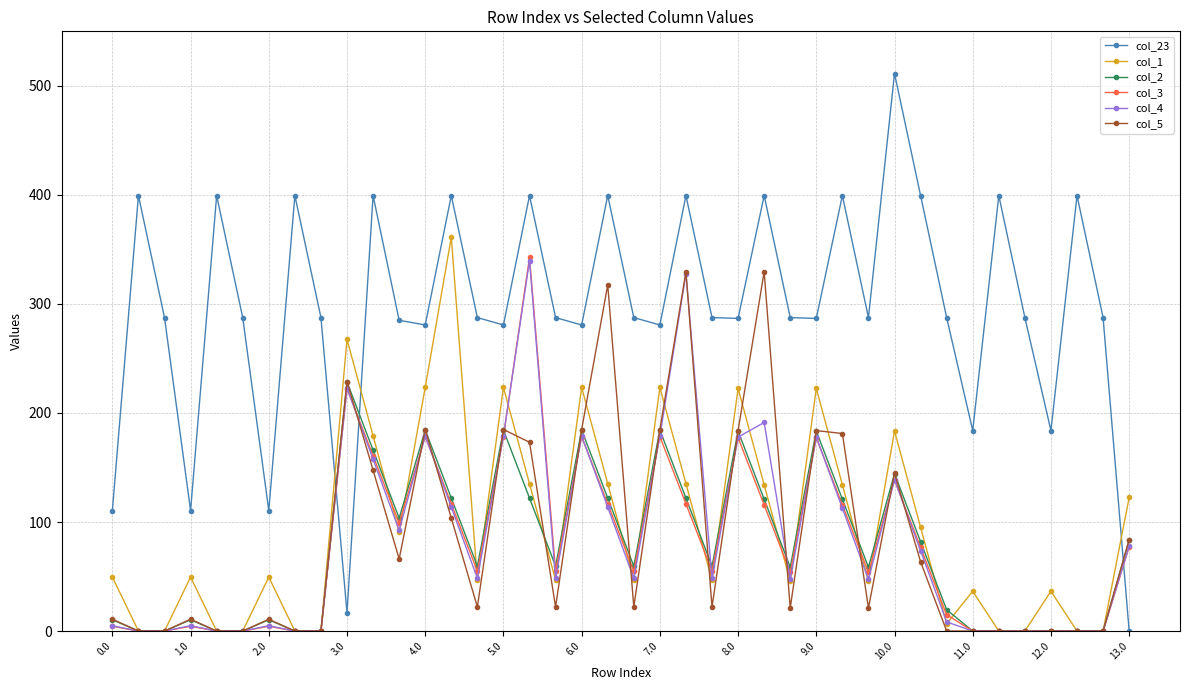

After their last crossing, which series has the higher values: col_4 or col_23?

col_4